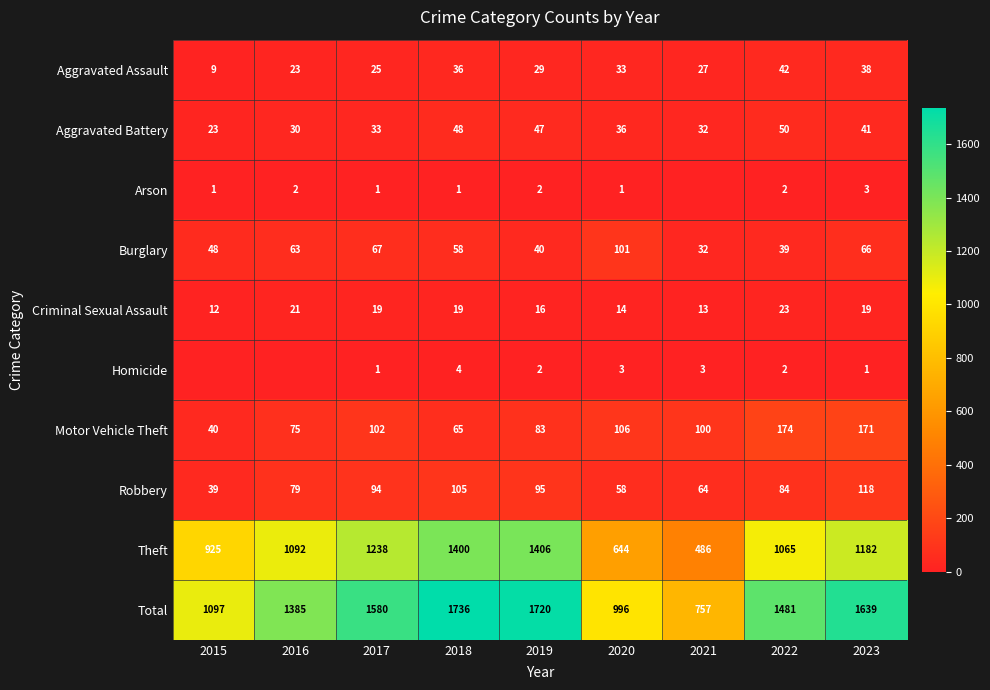

What is the spread (max minus min) of values at 2016?

1385